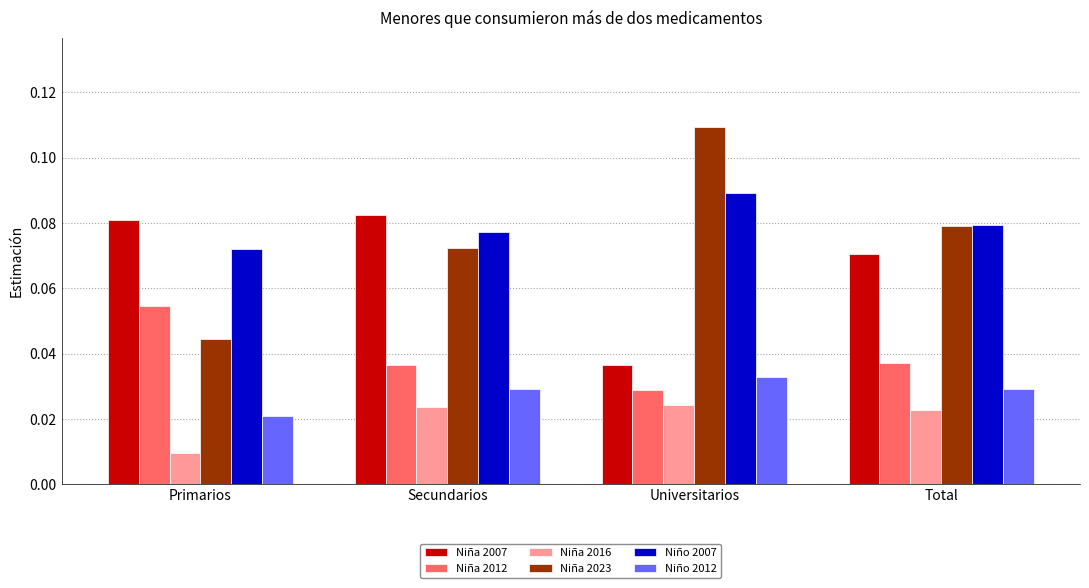

Which label corresponds to the smallest value in the chart?

Primarios